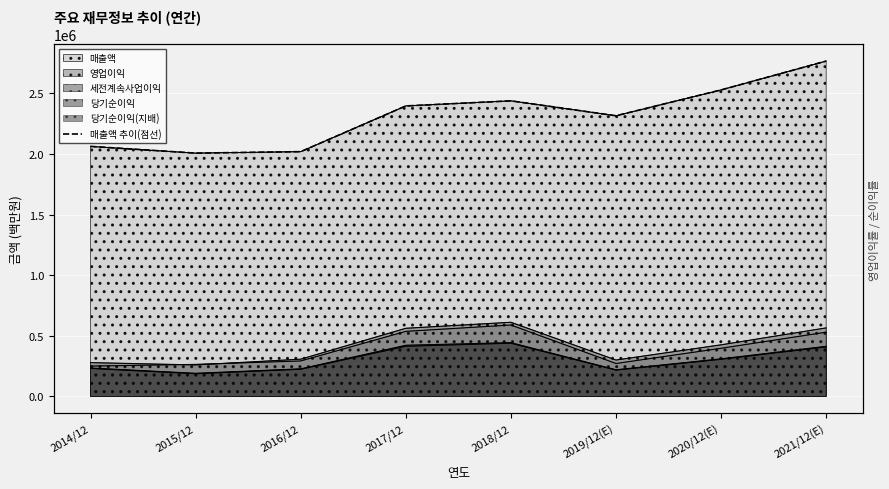

What position from the left is 2018/12?

5